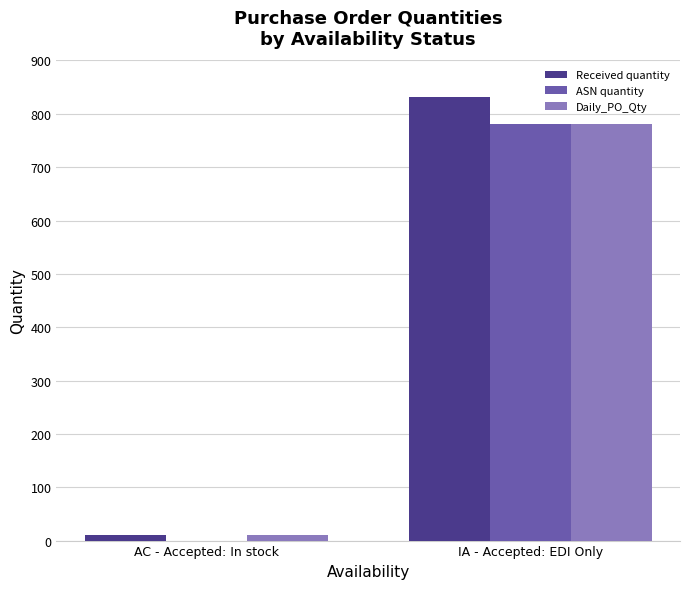

Where is ASN quantity nearest to the value 390?

AC - Accepted: In stock